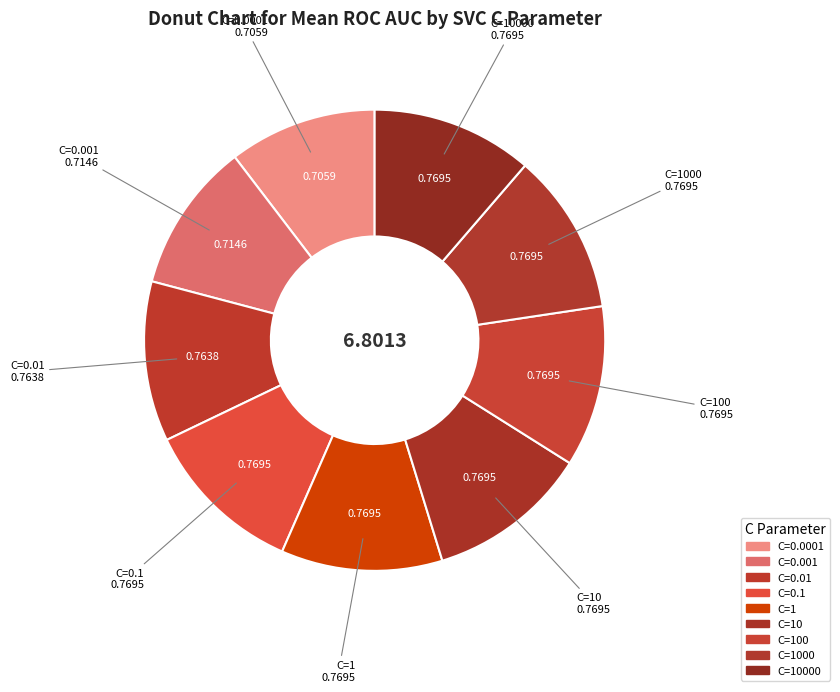

How many segments does this pie chart have?

9